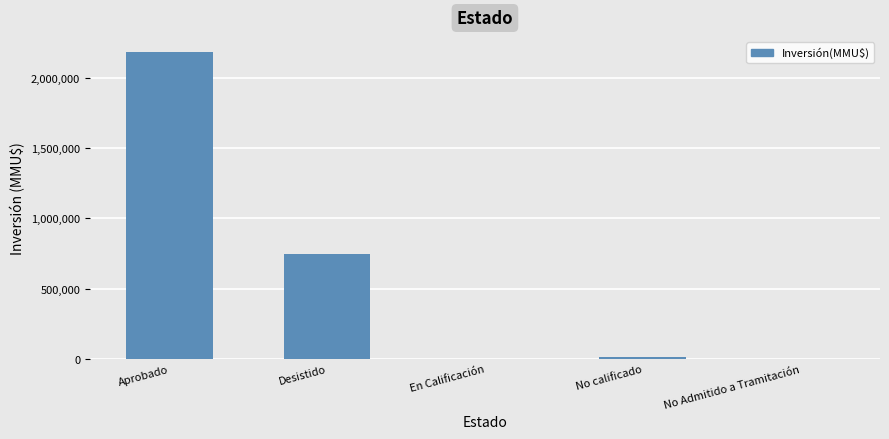

Is it true that the value at Aprobado is 2185339?

True